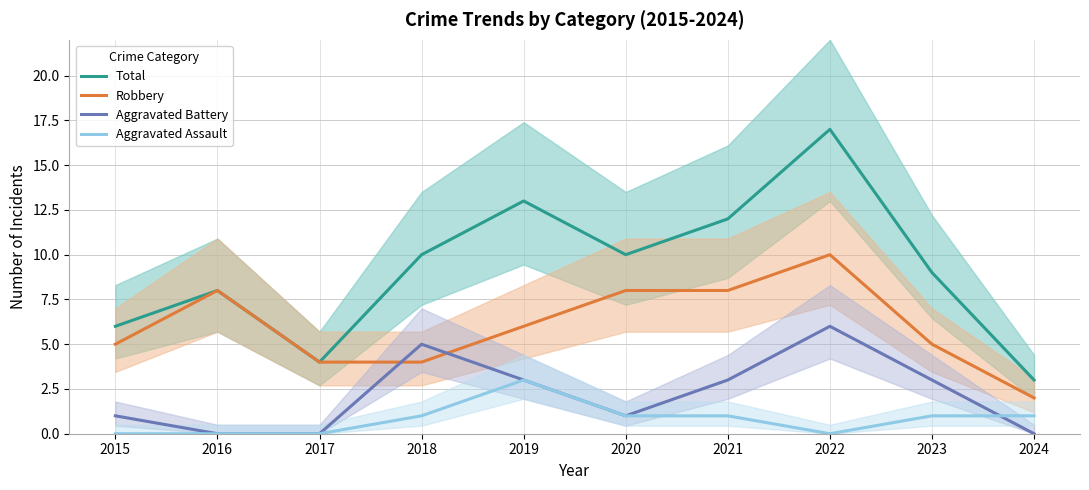

True or false: Aggravated Assault has more than 1 points higher than both neighbors.

False